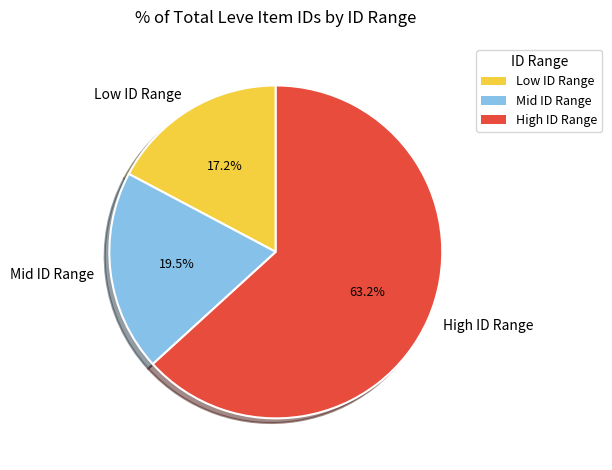

Does any single category account for the majority?

Yes